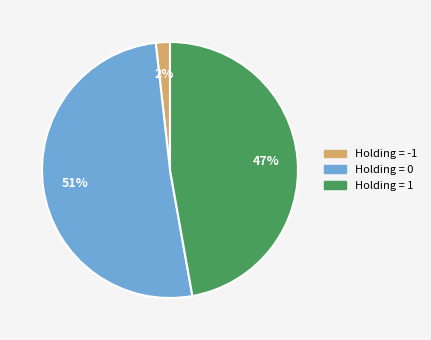

To the nearest percent, what is the difference between the largest and smallest slice percentages?

49%